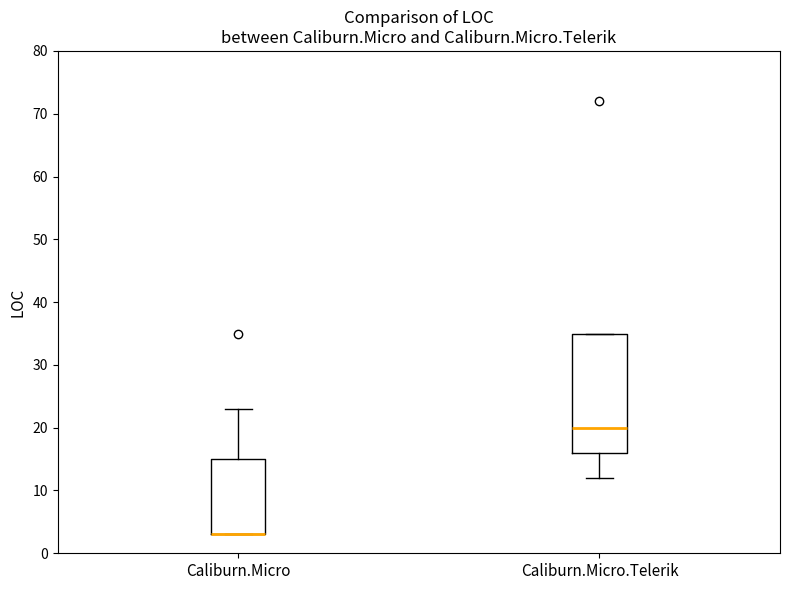

Which box is the tallest, from its lower edge to its upper edge?

Caliburn.Micro.Telerik